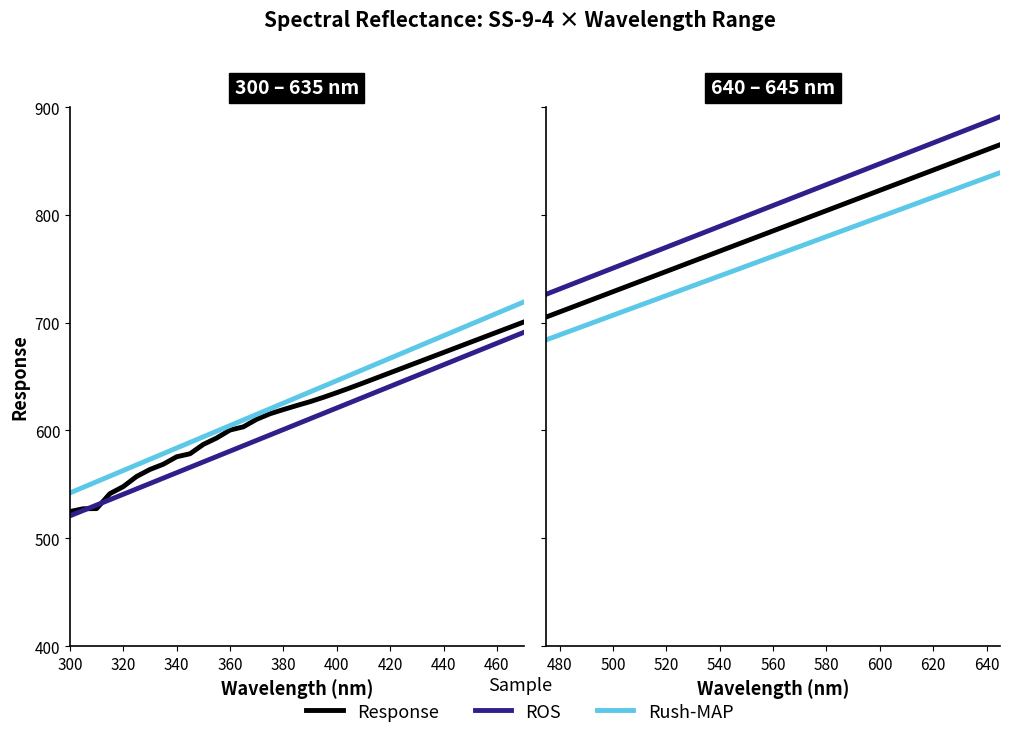

Which series has the largest total across all categories?

ROS